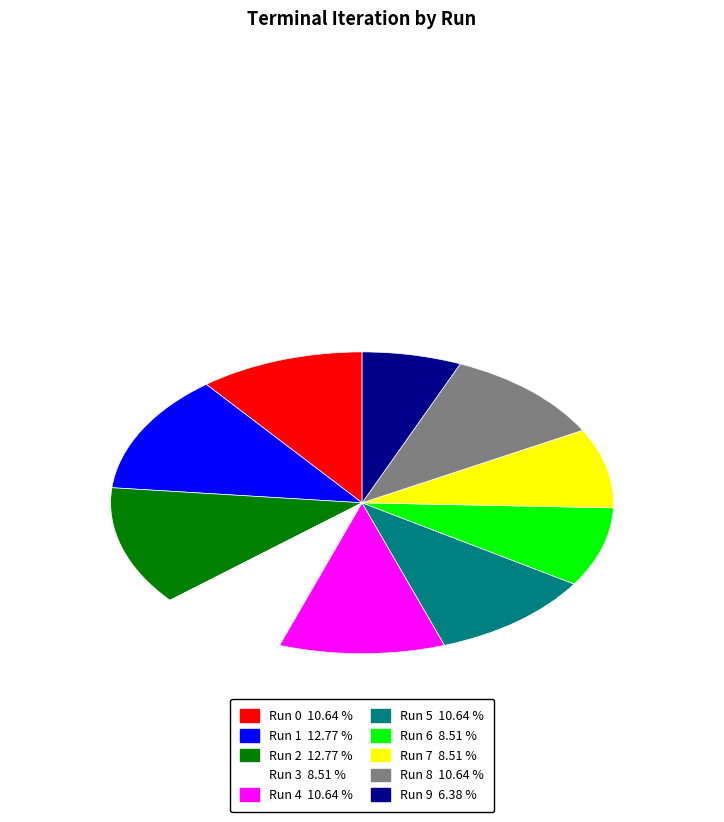

Combined, do Run 9 and Run 4 account for over 50%?

No